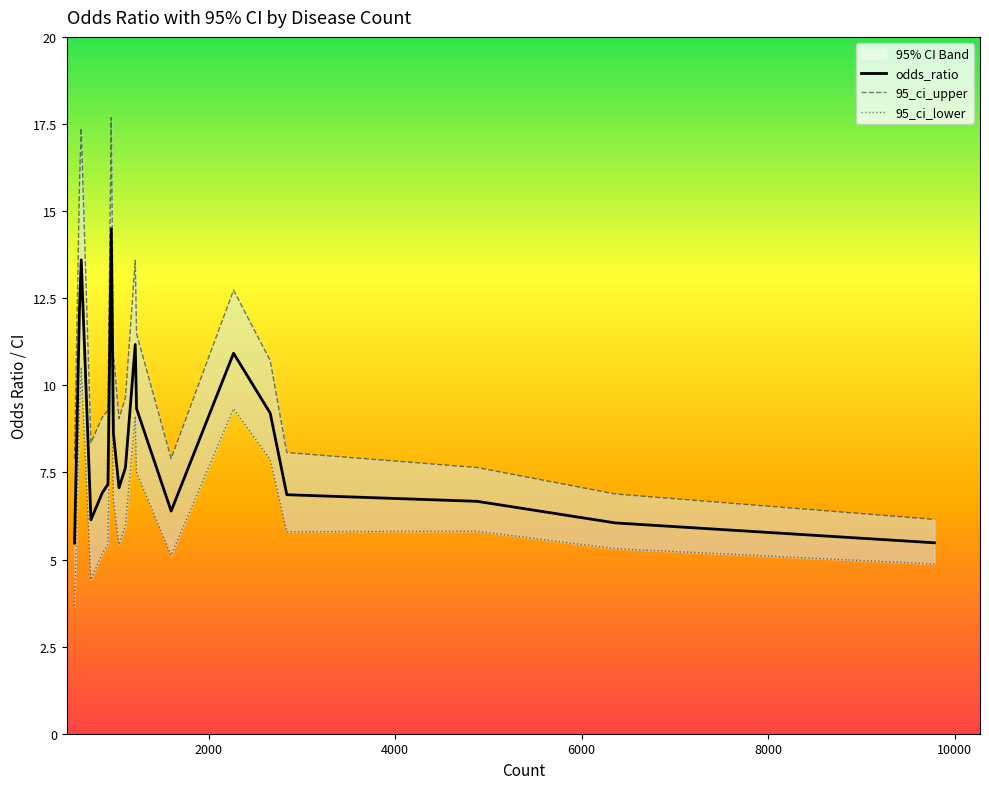

What is the maximum value for odds_ratio?

14.5